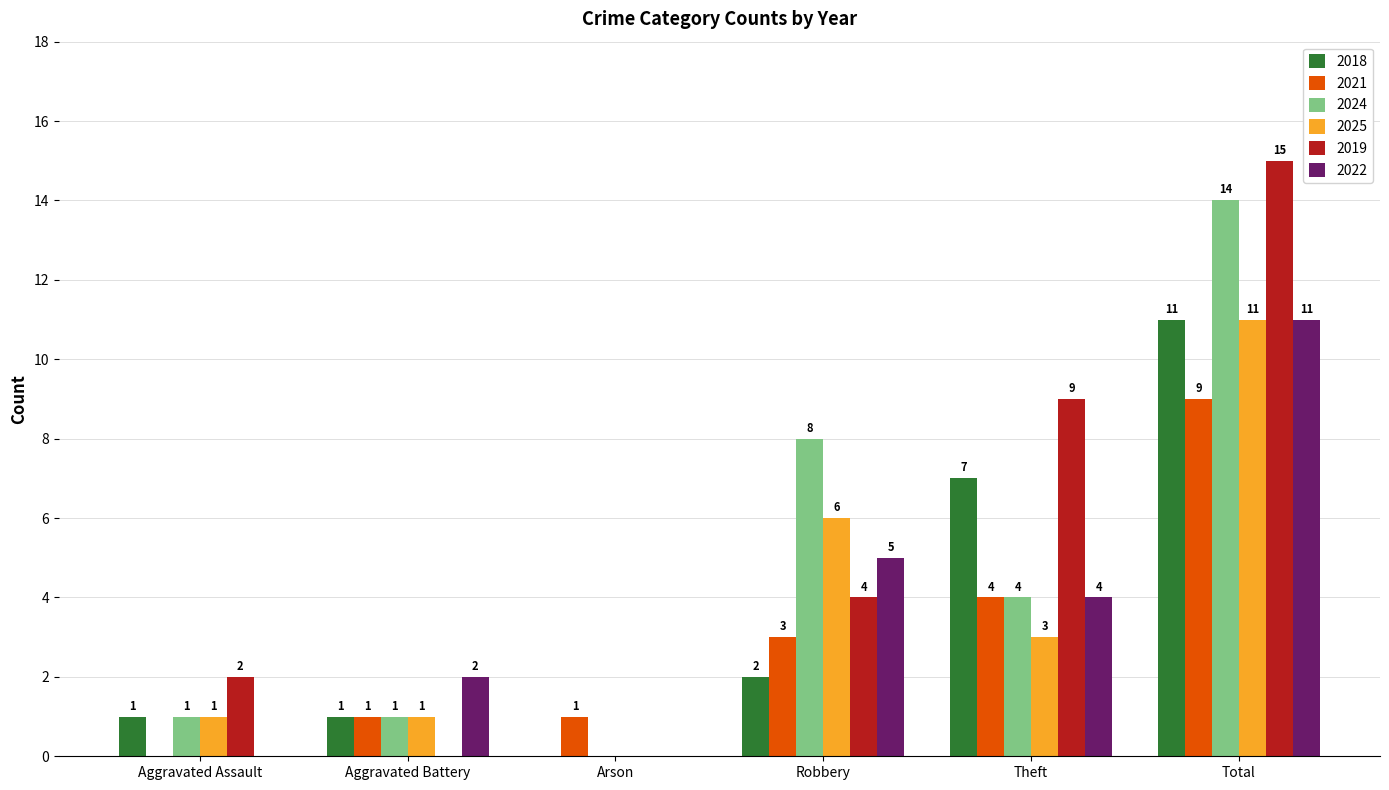

How many series are shown in this chart?

6